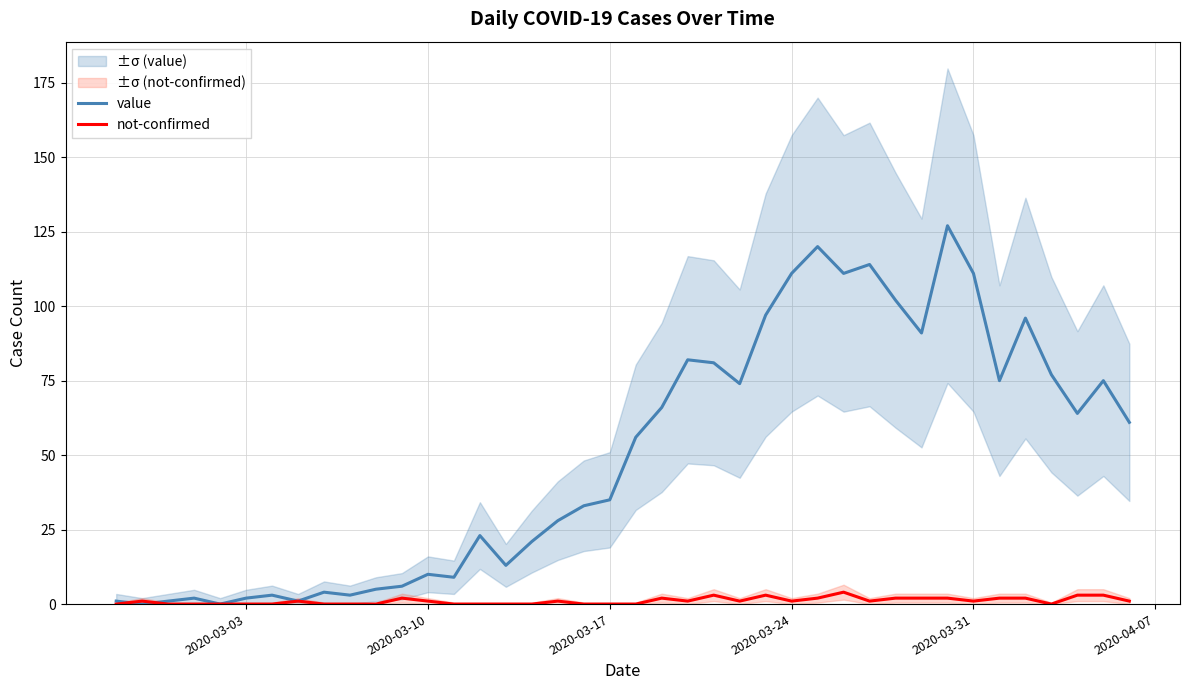

Rank the series by their average value, from lowest to highest.

not-confirmed, value